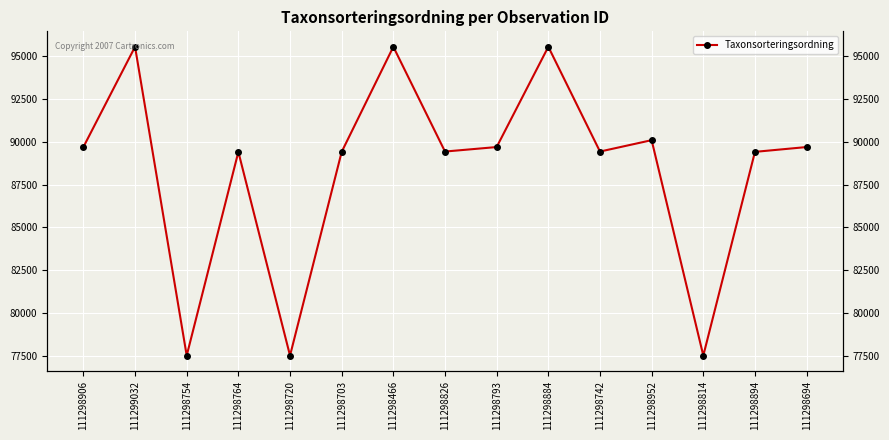

True or false: the data shows 90087 at 111298952.

True